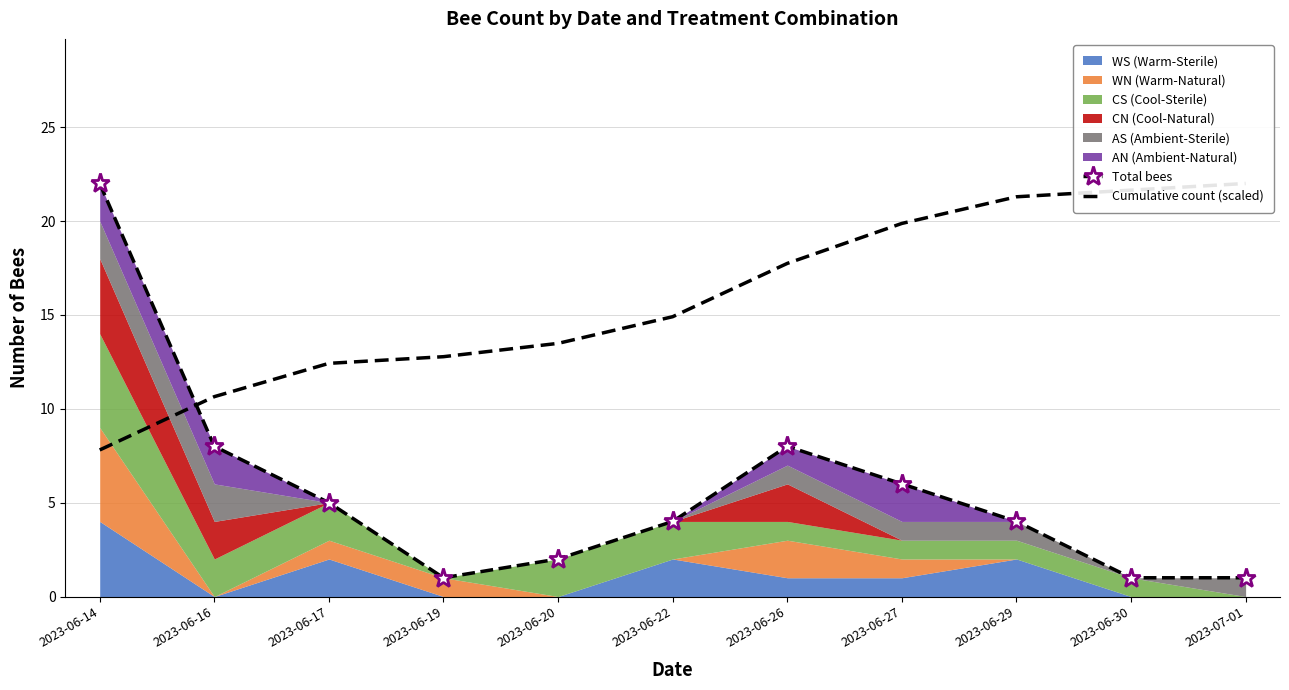

The value of Cumulative count (scaled) at 2023-07-01 is 22.0. True or false?

True